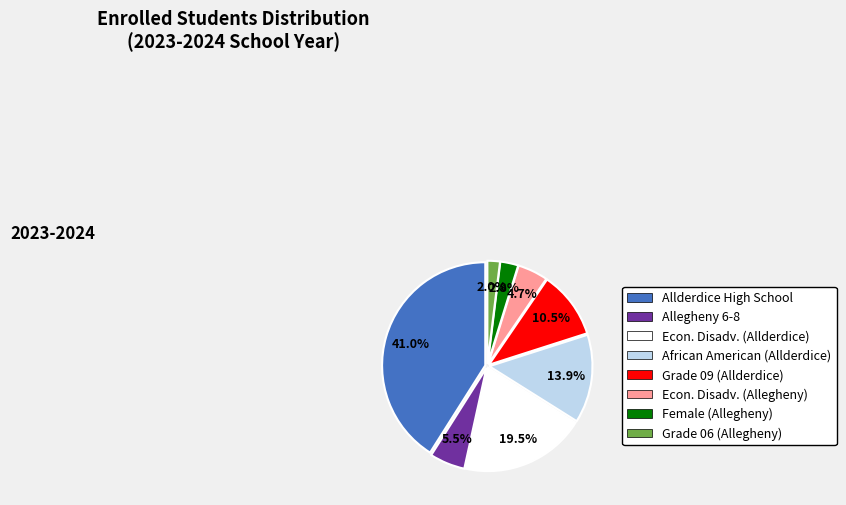

What percentage is the African American (Allderdice) slice, to the nearest percent?

14%